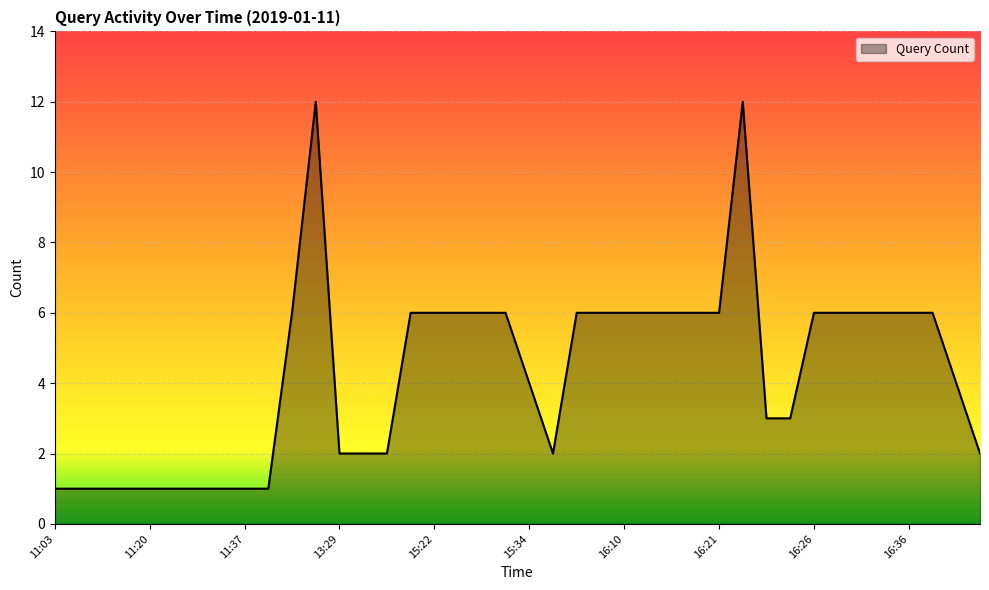

What is the greatest value displayed?

12